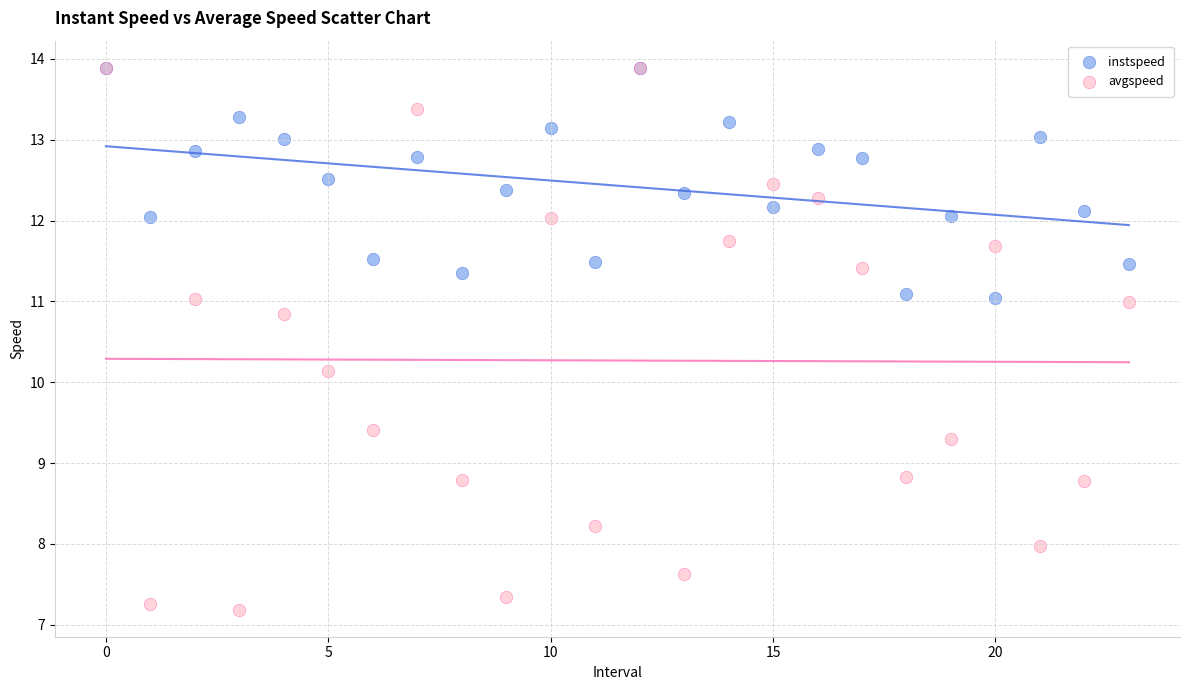

In the avgspeed series, what Y value is closest to 10?

10.1